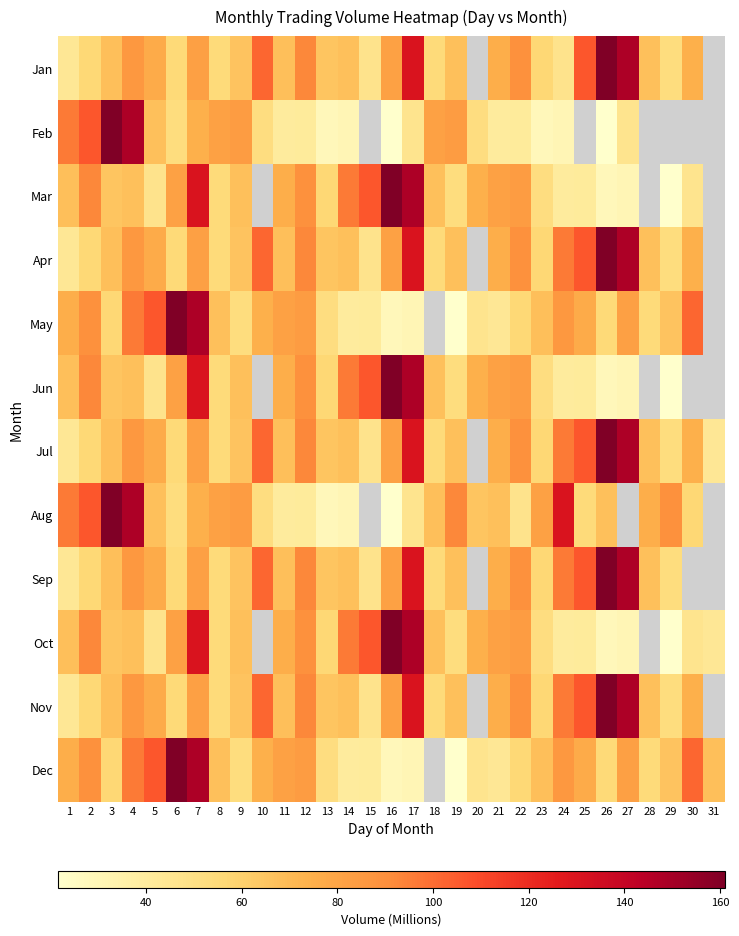

Is it true that Oct equals 62.8 at 7?

False